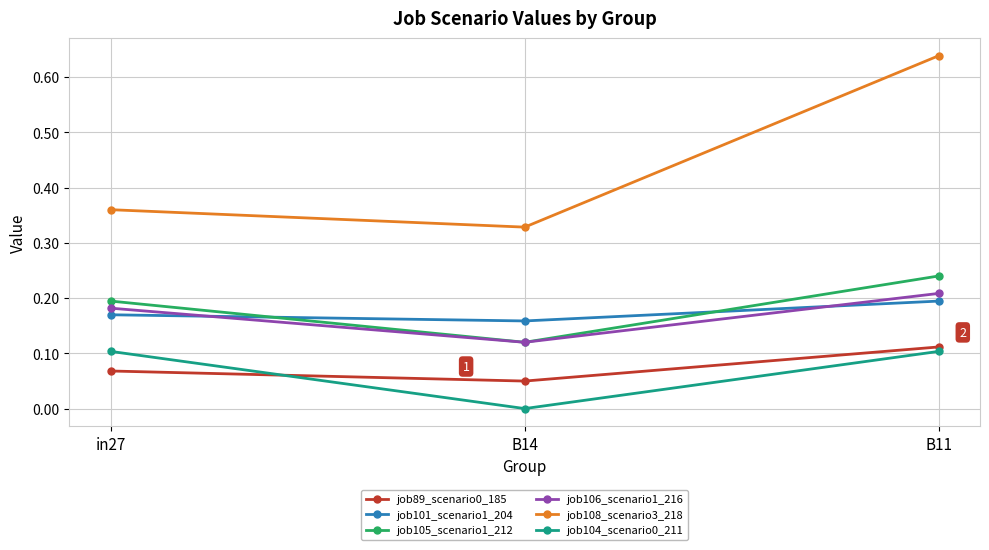

At which label is job104_scenario0_211 closest to 0?

B14